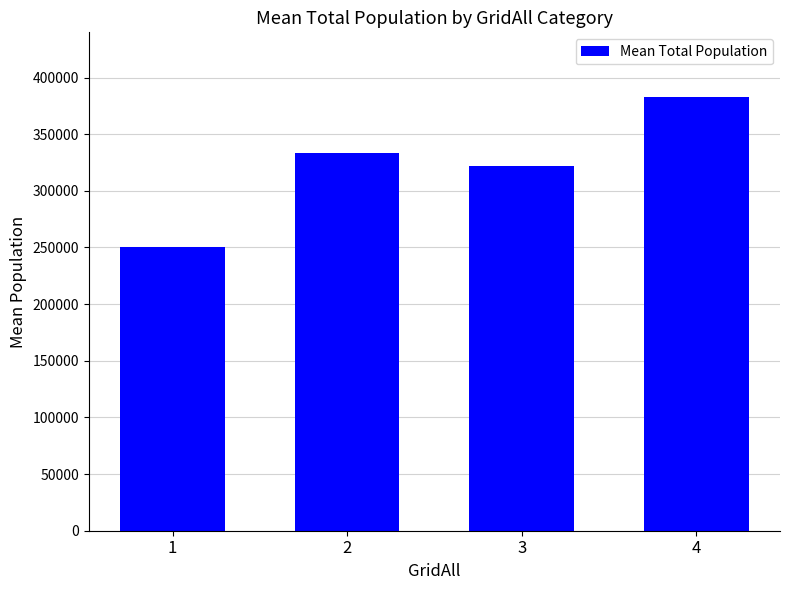

What is the value of the 4th bar from the left?

382510